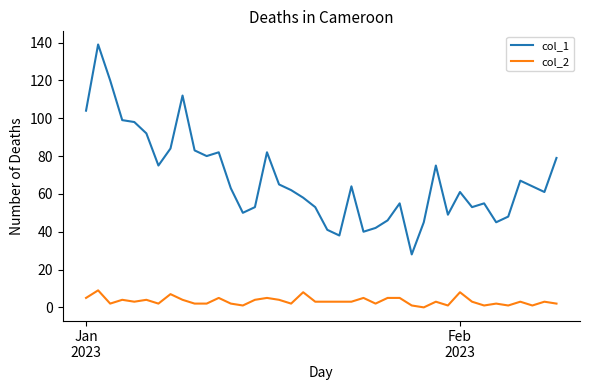

List the series in order of their peak value, lowest first.

col_2, col_1